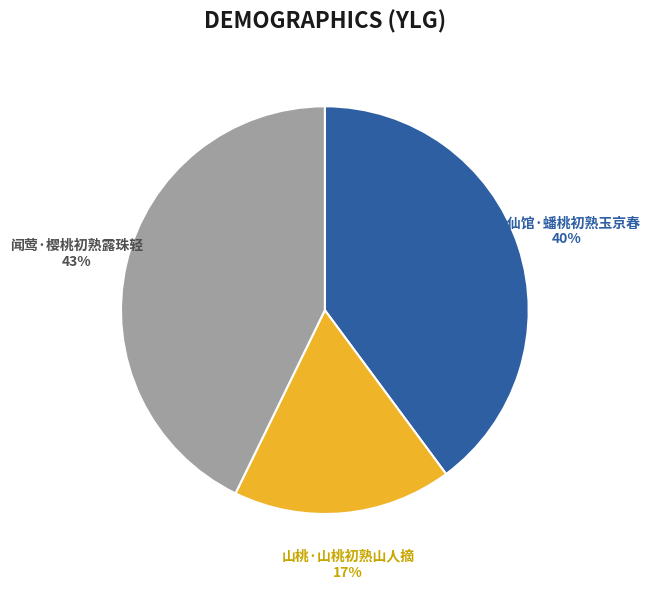

Which has a higher value, 闻莺·樱桃初熟露珠轻 or 山桃·山桃初熟山人摘?

闻莺·樱桃初熟露珠轻